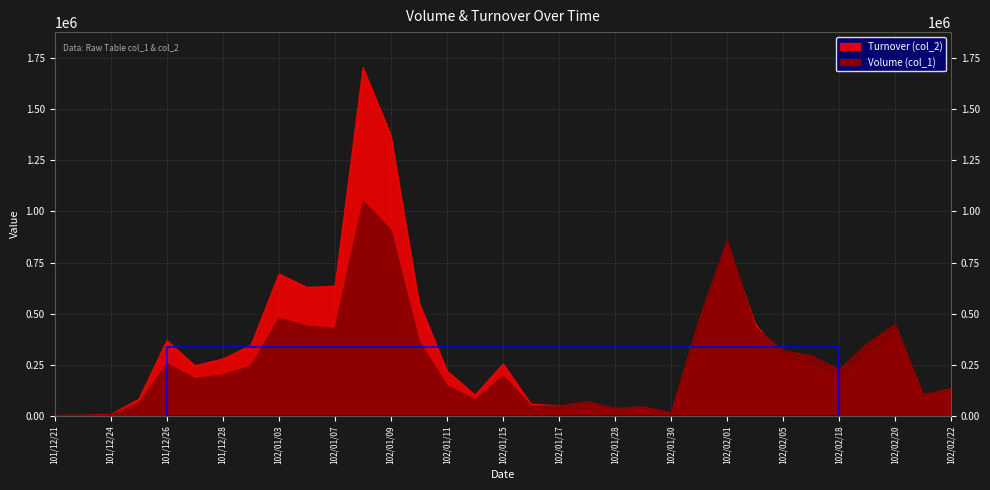

Between which two adjacent categories do Volume (col_1) and Turnover (col_2) first intersect?

102/01/17 and 102/01/25